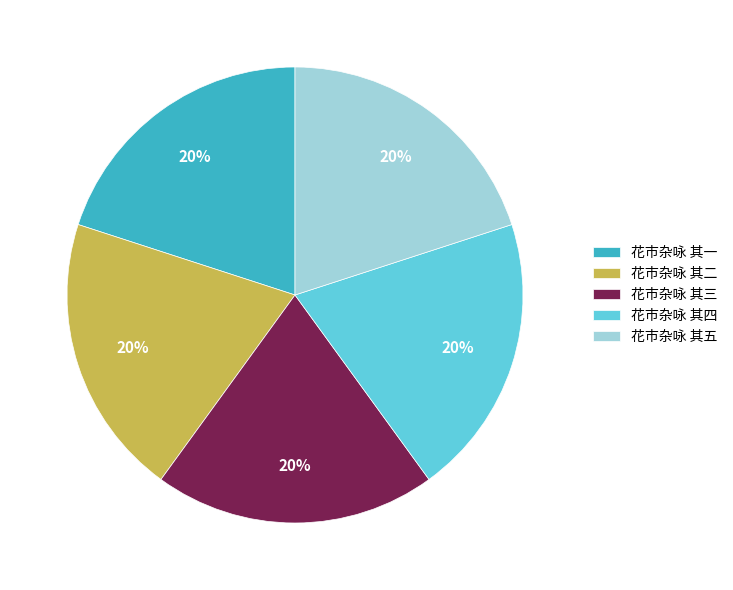

How many segments does this pie chart have?

5